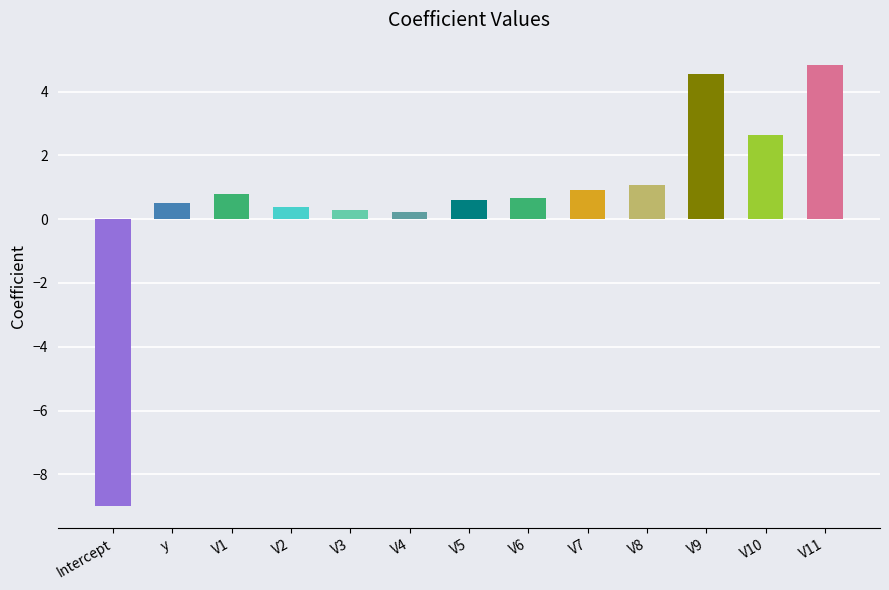

What is the value of the 1st bar from the left?

-9.0